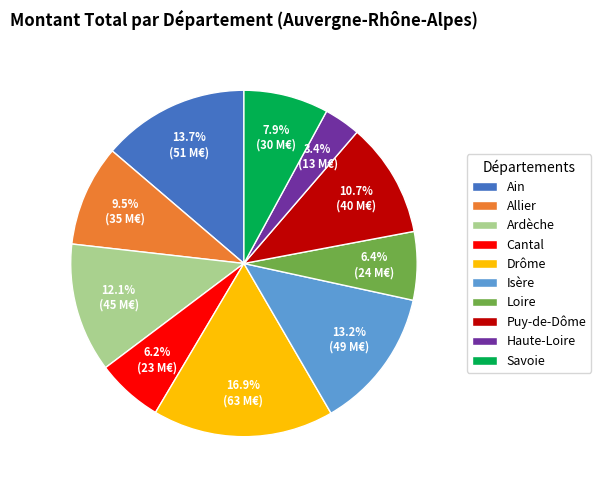

How many segments does this pie chart have?

10